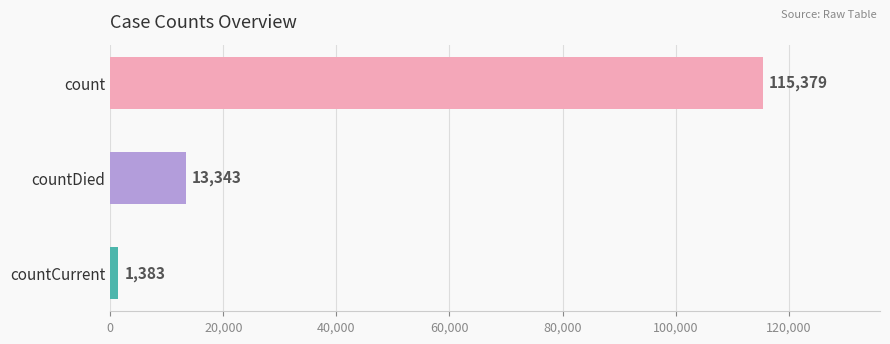

How many bars are there in total?

3